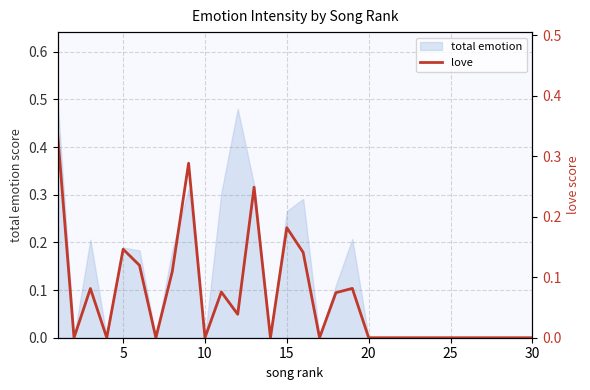

True or false: total emotion has a value of 0.0 at 10.

True